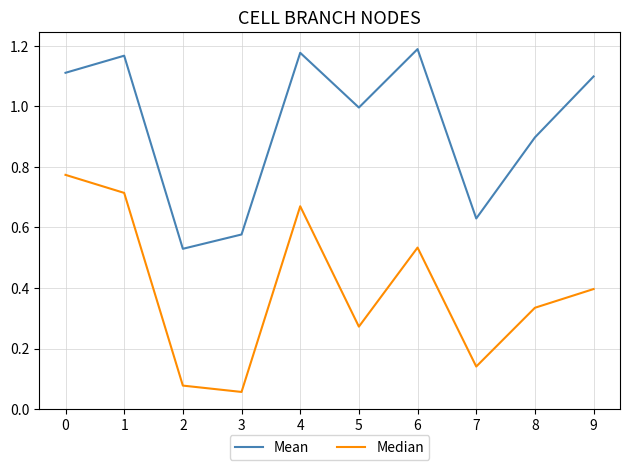

True or false: Median has more than 0 points higher than both neighbors.

True